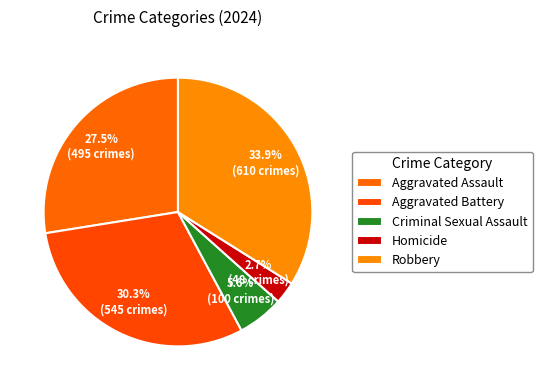

How many segments does this pie chart have?

5